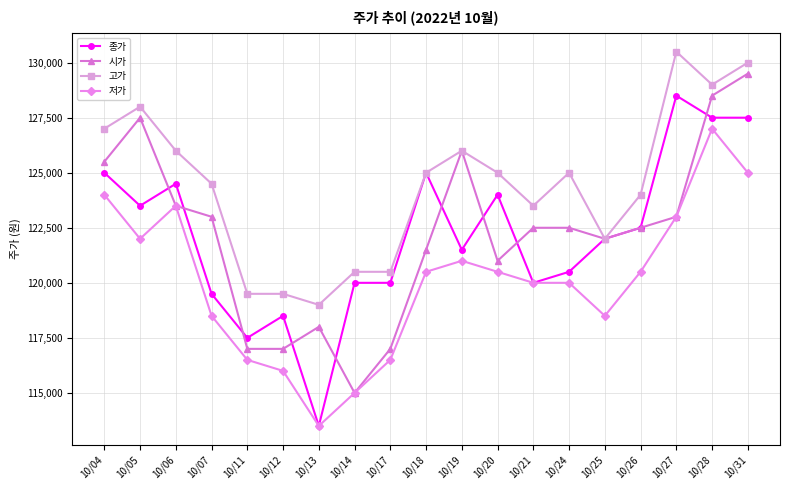

At how many categories does at least one series exceed 117047?

19